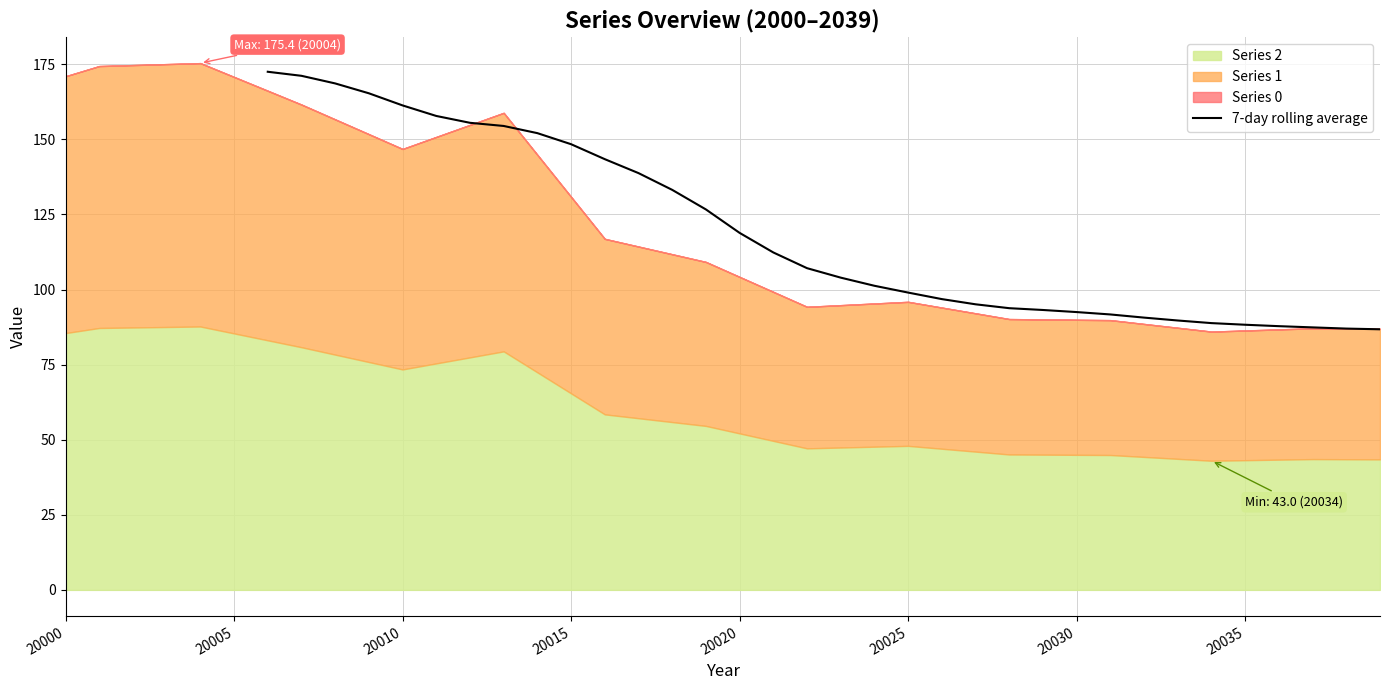

True or false: the data shows 107.1 at 22.

True